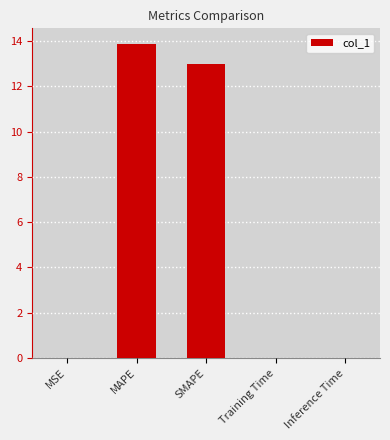

What is the sum of all values?

26.8